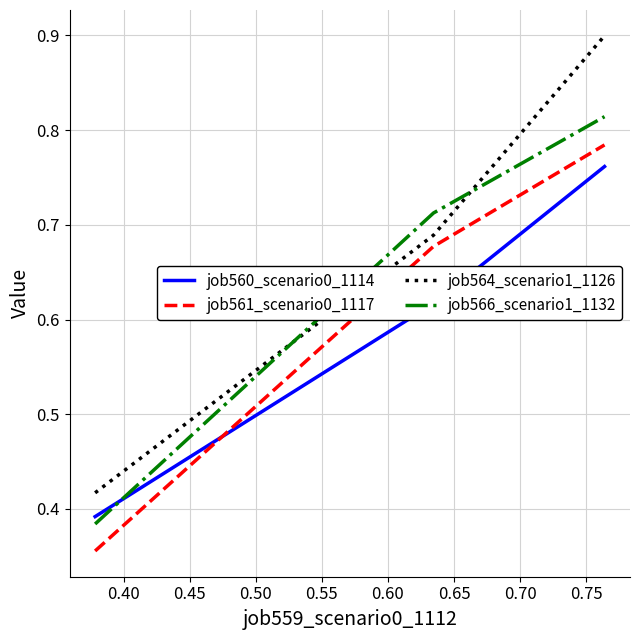

List the series in order of their peak value, lowest first.

job560_scenario0_1114, job561_scenario0_1117, job566_scenario1_1132, job564_scenario1_1126